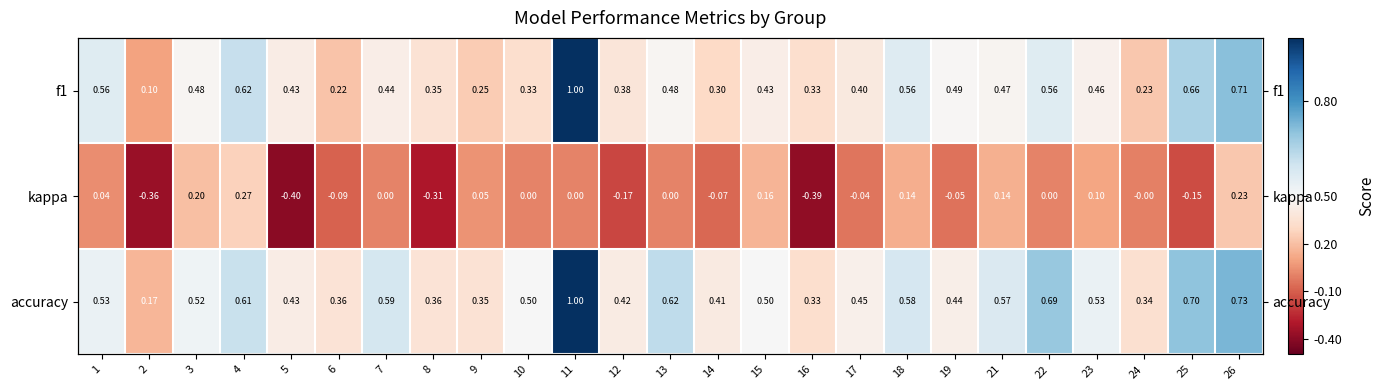

Which series has the widest spread of values?

f1